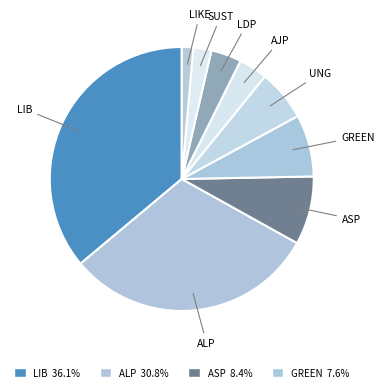

How many segments does this pie chart have?

9